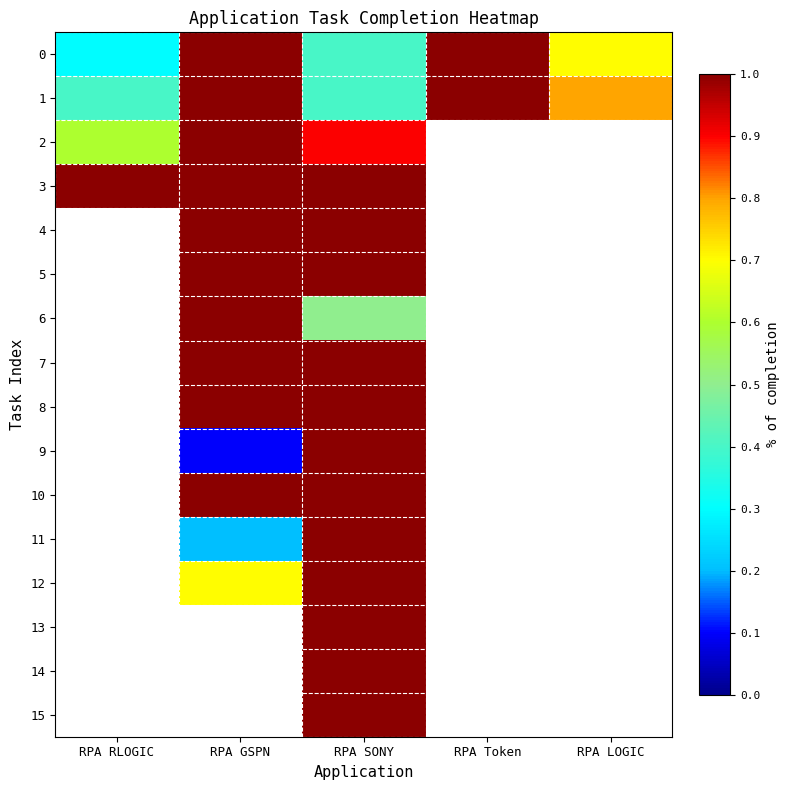

Where is 2 nearest to the value 0?

RPA RLOGIC